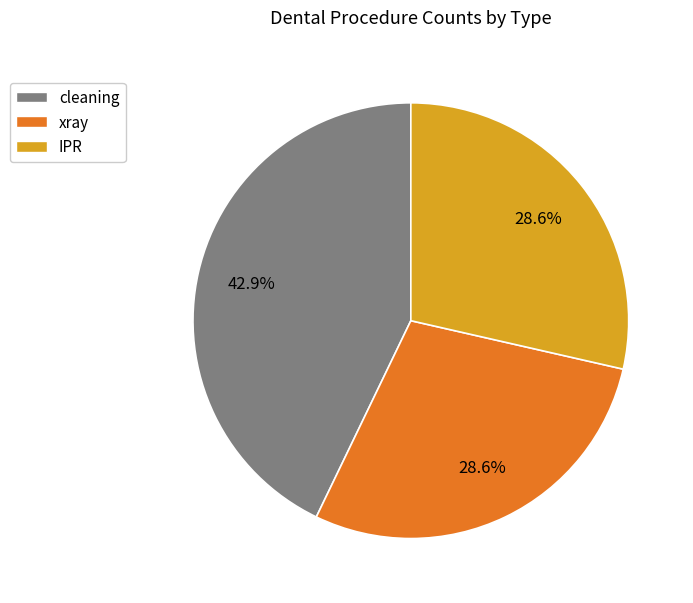

What percentage do IPR and cleaning together represent?

71.4%